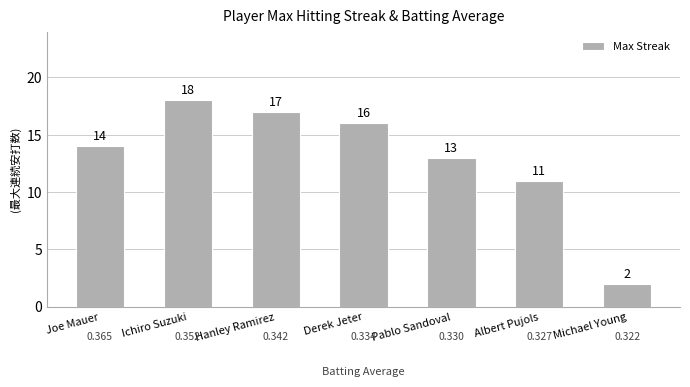

Does the chart contain any negative values?

No